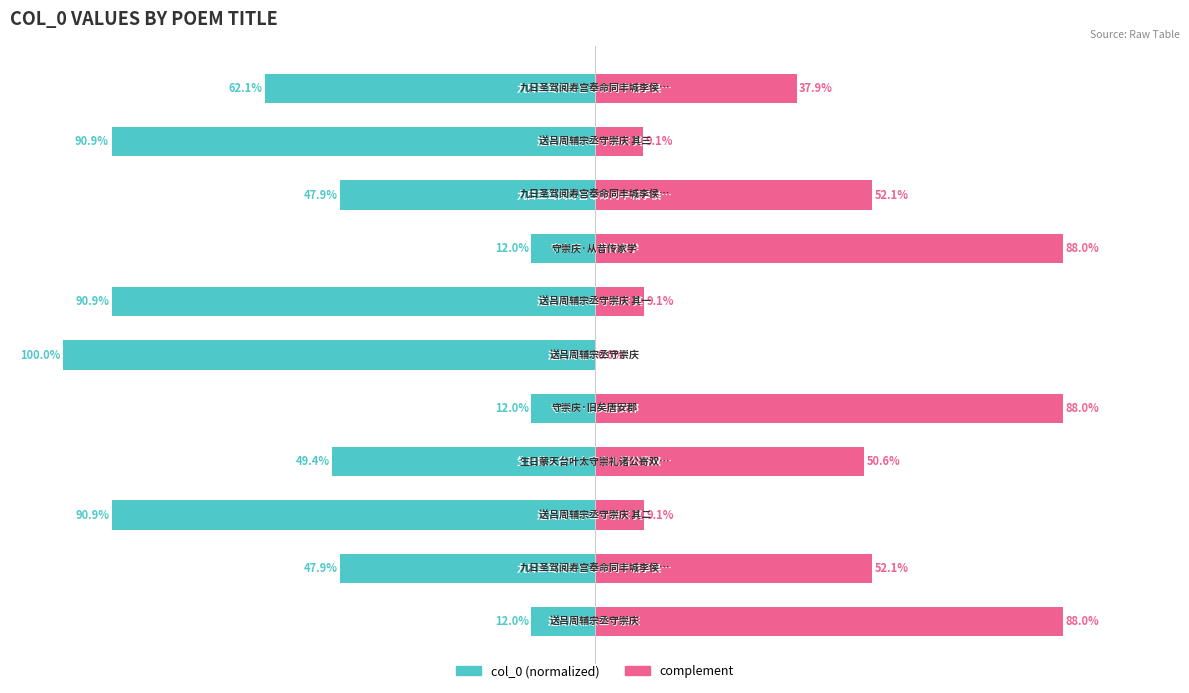

What value does the complement series have at 8?

52.1